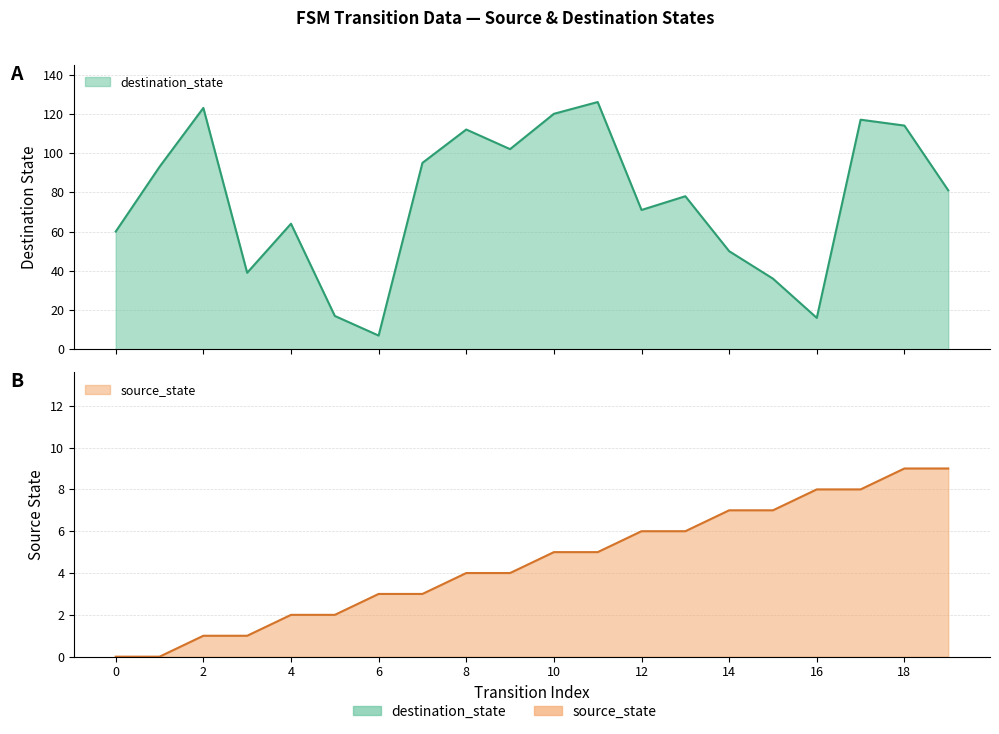

The destination_state series shows 39 at 3. True or false?

True